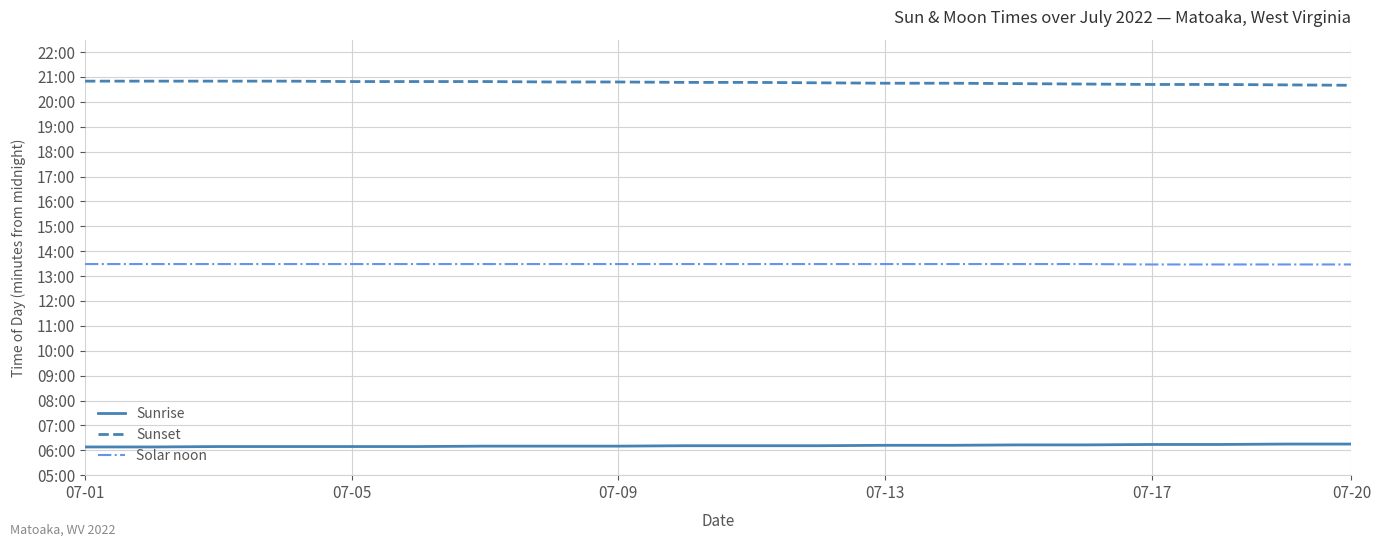

What are all the series names shown in the legend?

Sunrise, Sunset, Solar noon